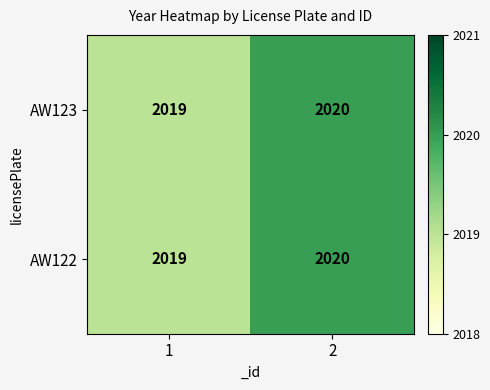

Reading left to right, transcribe all the data shown in this chart.

AW123: 1=2019	2=2020
AW122: 1=2019	2=2020